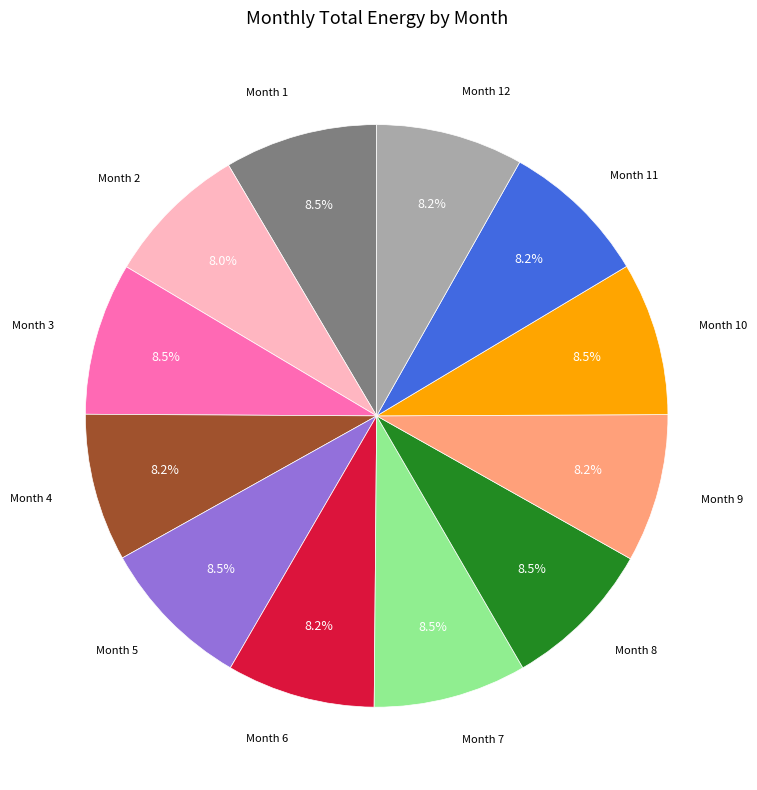

Combined, what portion of the pie is Month 1 and Month 11?

16.7%